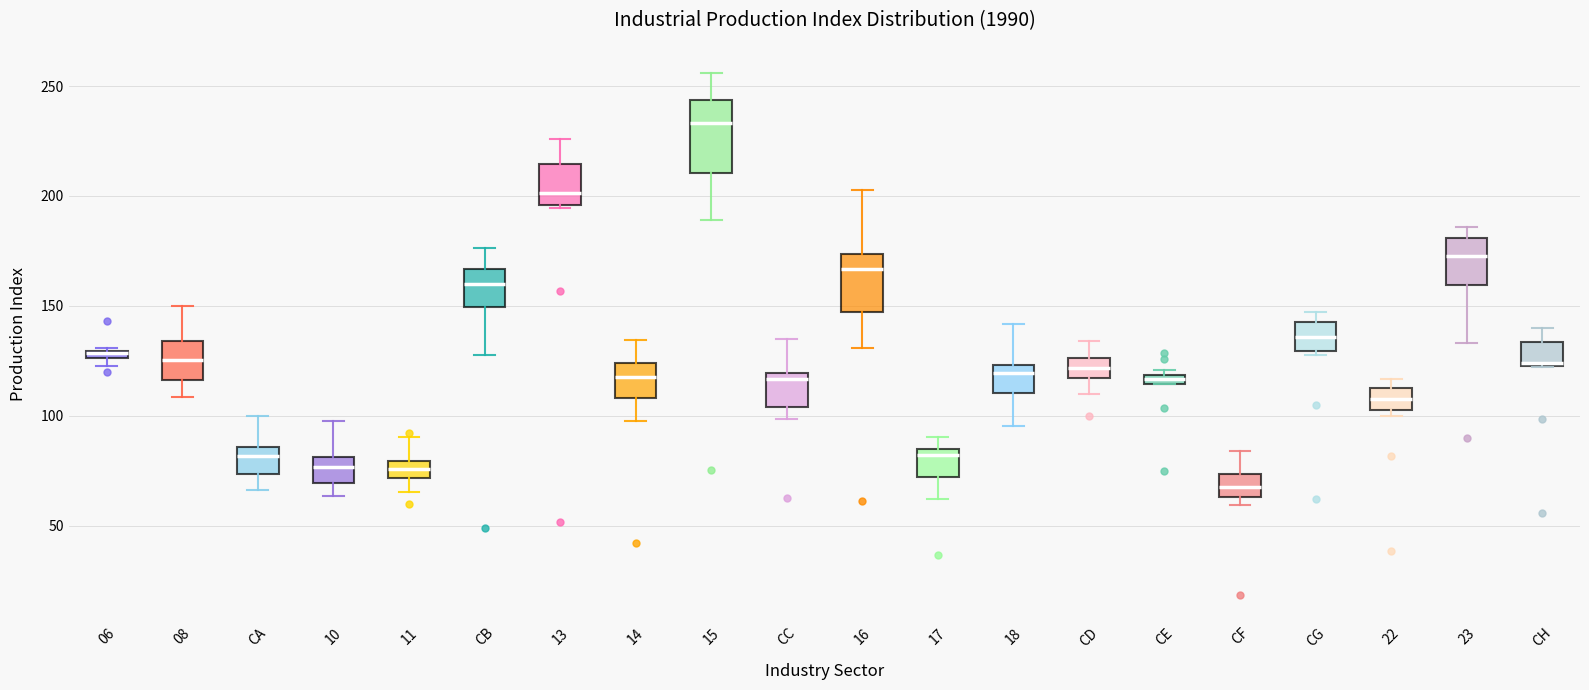

Comparing the boxes themselves (not the whiskers), which one is the tallest?

15